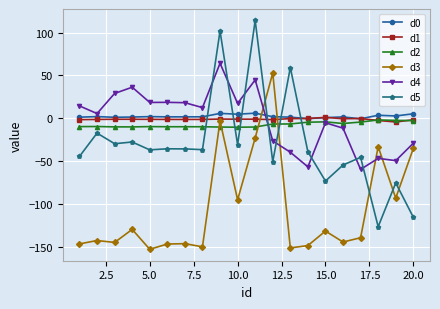

How many values in the d4 series exceed 12?

10